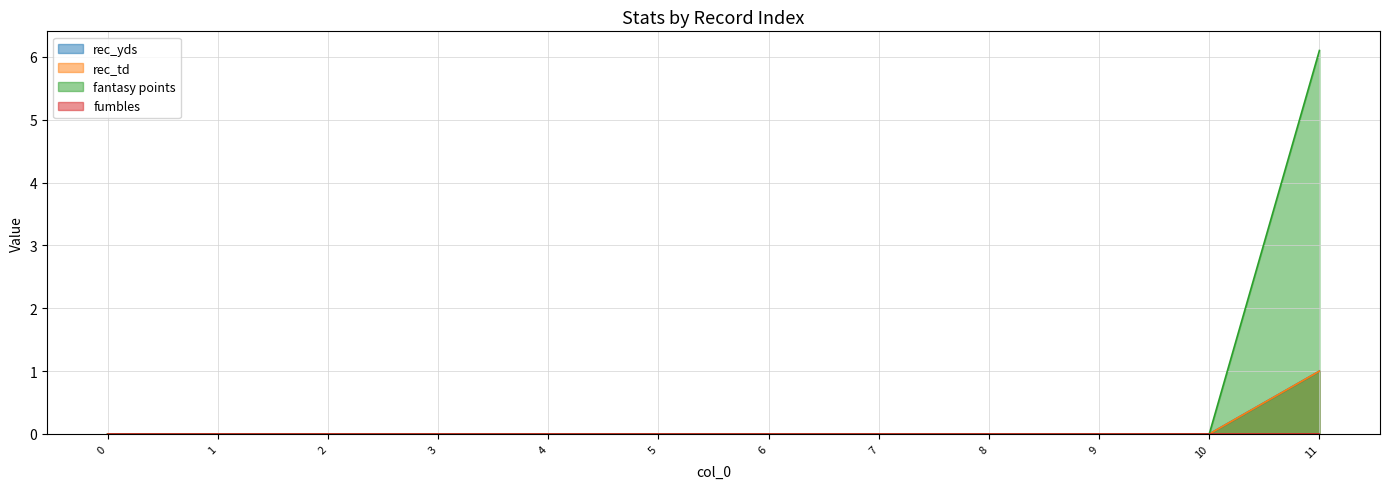

Does the chart have visible grid lines?

Yes